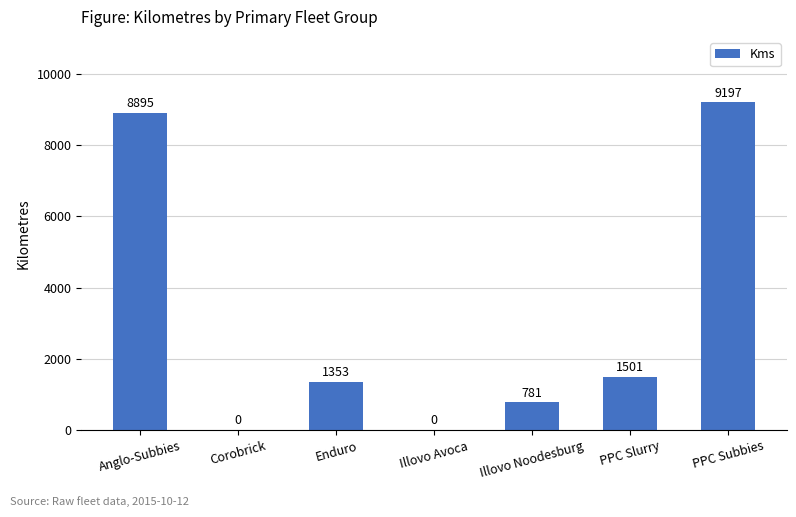

What is the sum of all values?

21727